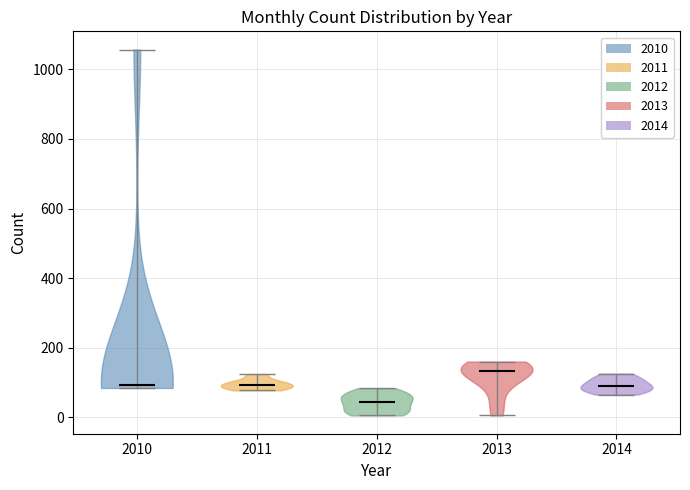

Reading left to right, read every violin against the y-axis: where its median line is, and the lowest and highest points it reaches. The values are not printed on the chart, so give them approximately, as read against the axis.

2010: median line 100, lowest point 80, highest point 1060
2011: median line 100, lowest point 80, highest point 120
2012: median line 40, lowest point 0, highest point 80
2013: median line 140, lowest point 0, highest point 160
2014: median line 100, lowest point 60, highest point 120